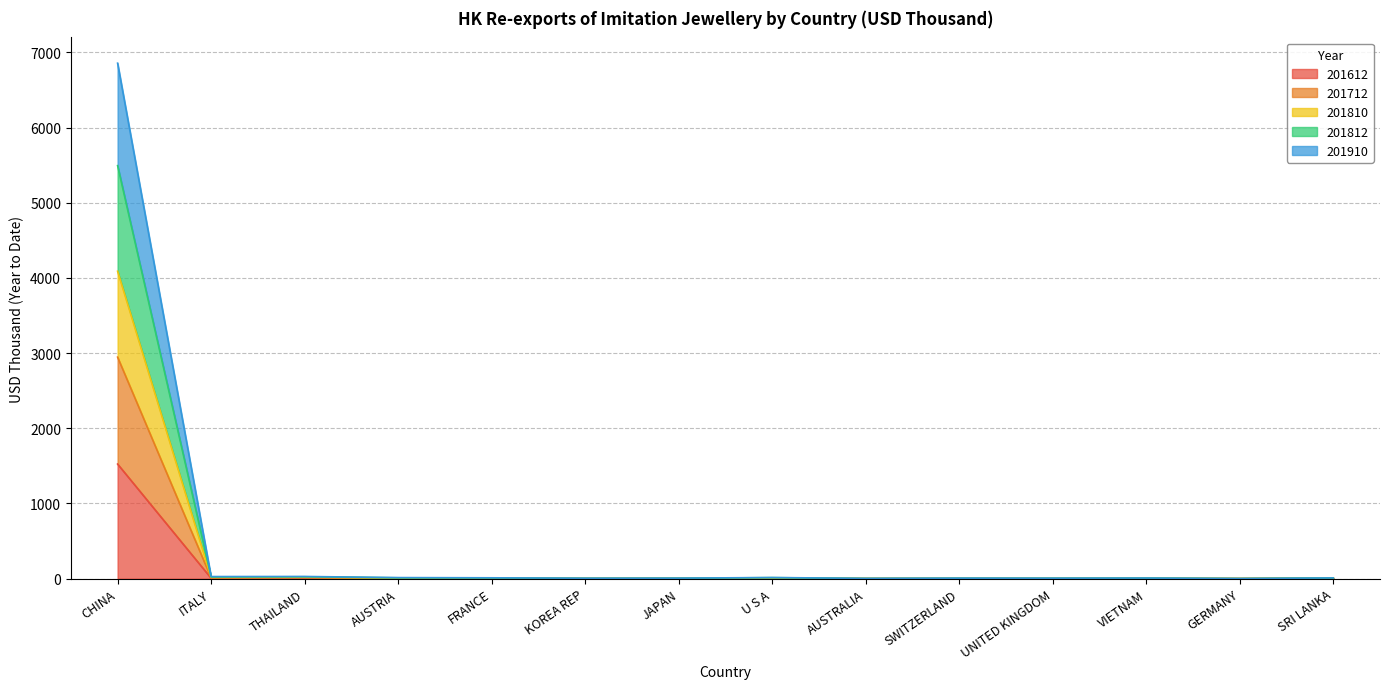

Count the number of data series in this chart.

5